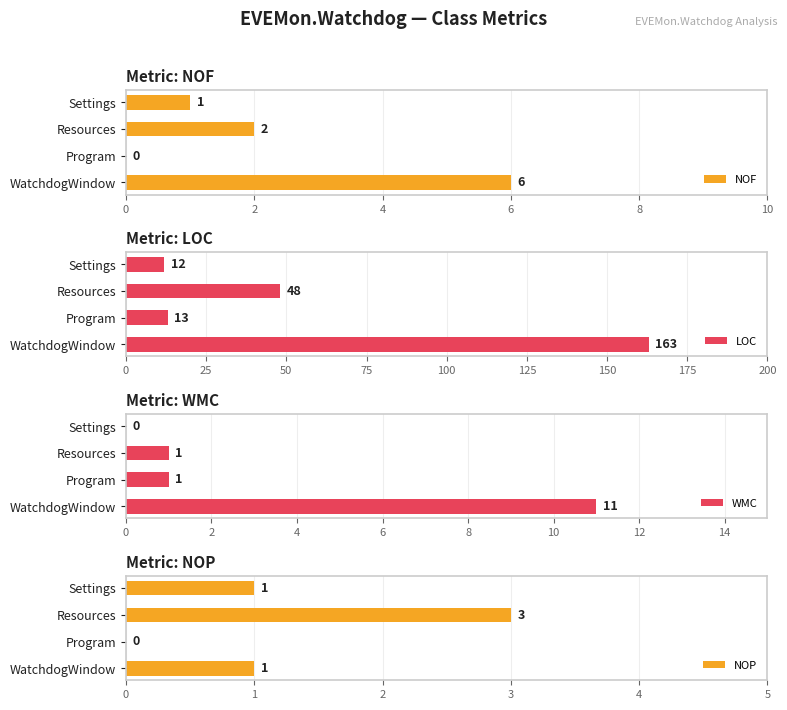

What is the difference between the maximum and second lowest values in the LOC series?

150